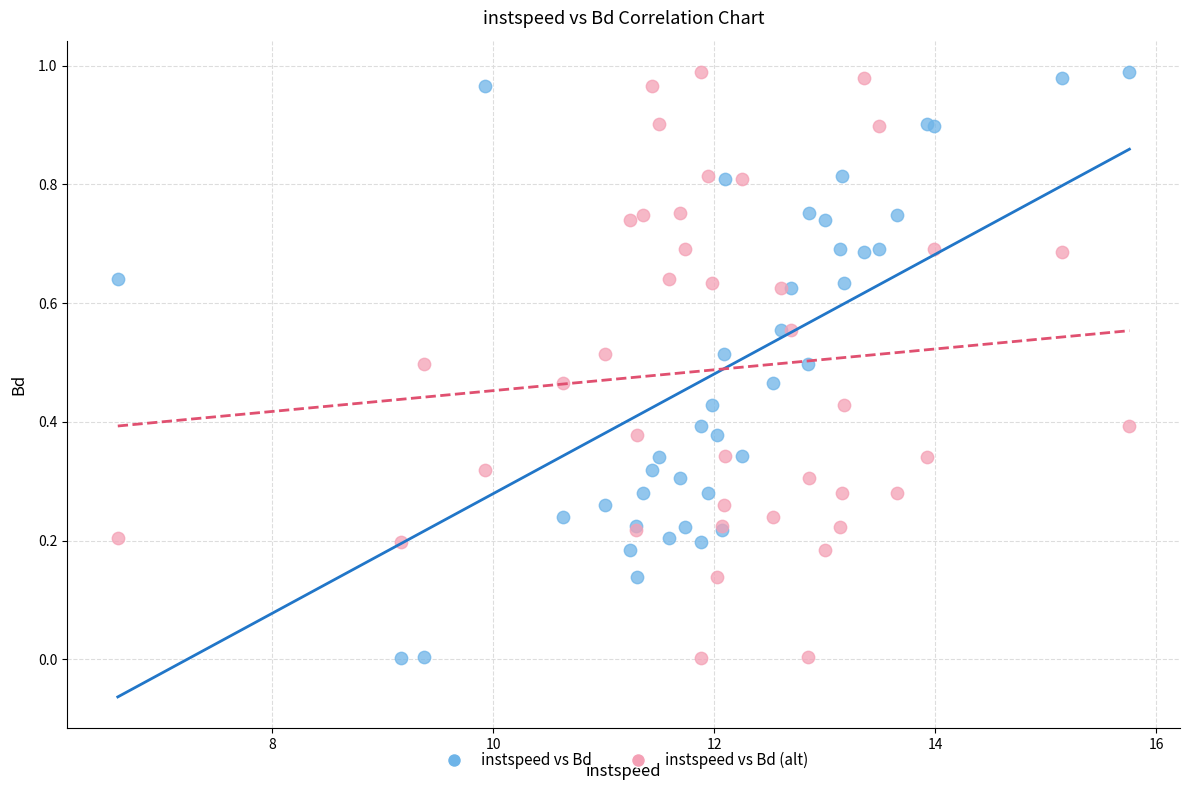

What is the X range (max minus min) for the scatter plot?

9.2